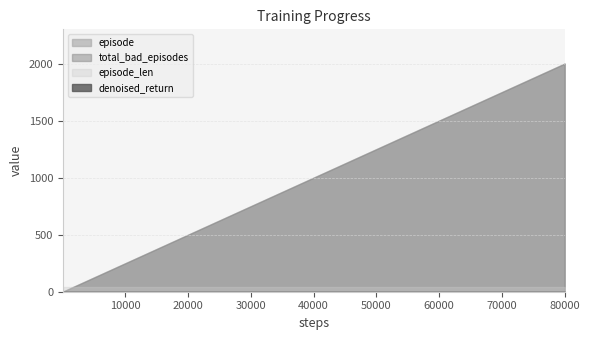

Where does the episode series first go above 80?

21